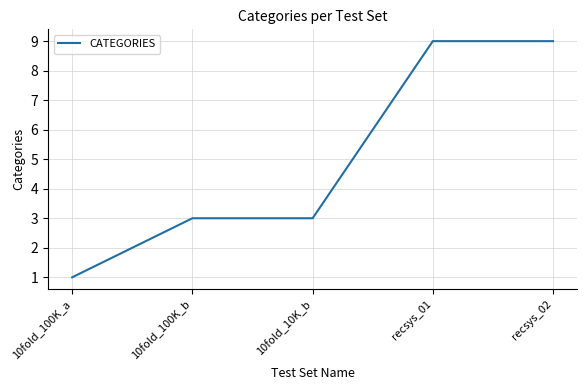

Which has a higher value, 10fold_100K_a or 10fold_10K_b?

10fold_10K_b